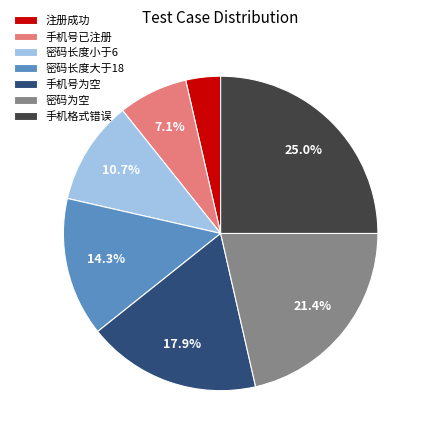

Approximately how many times larger is the value at 手机号已注册 compared to 手机格式错误?

0.3